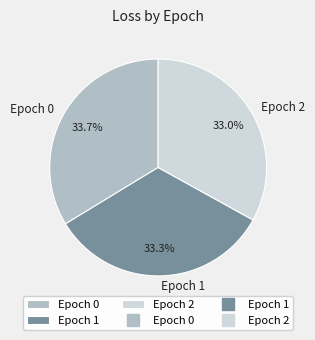

Does any single category account for the majority?

No